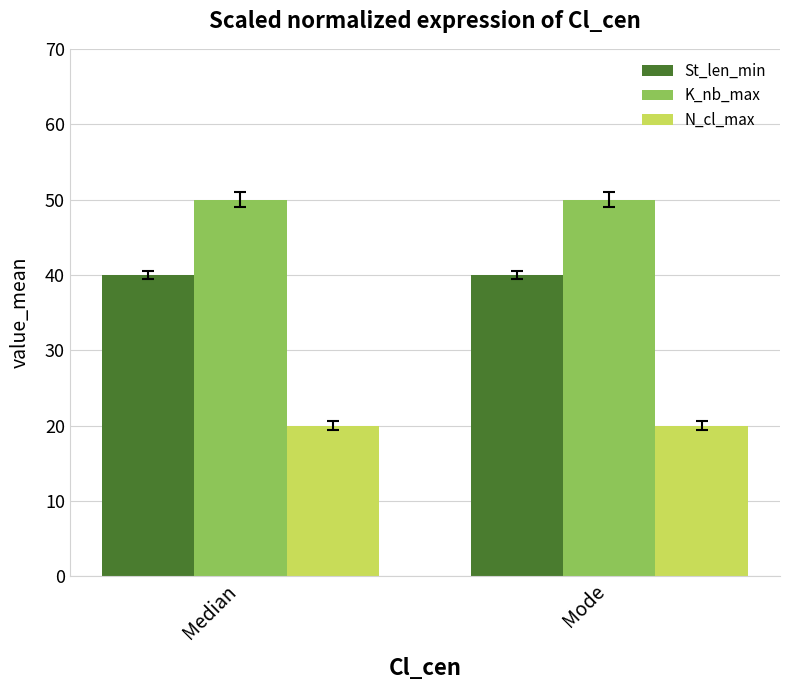

What is the total value across all series at Median?

110